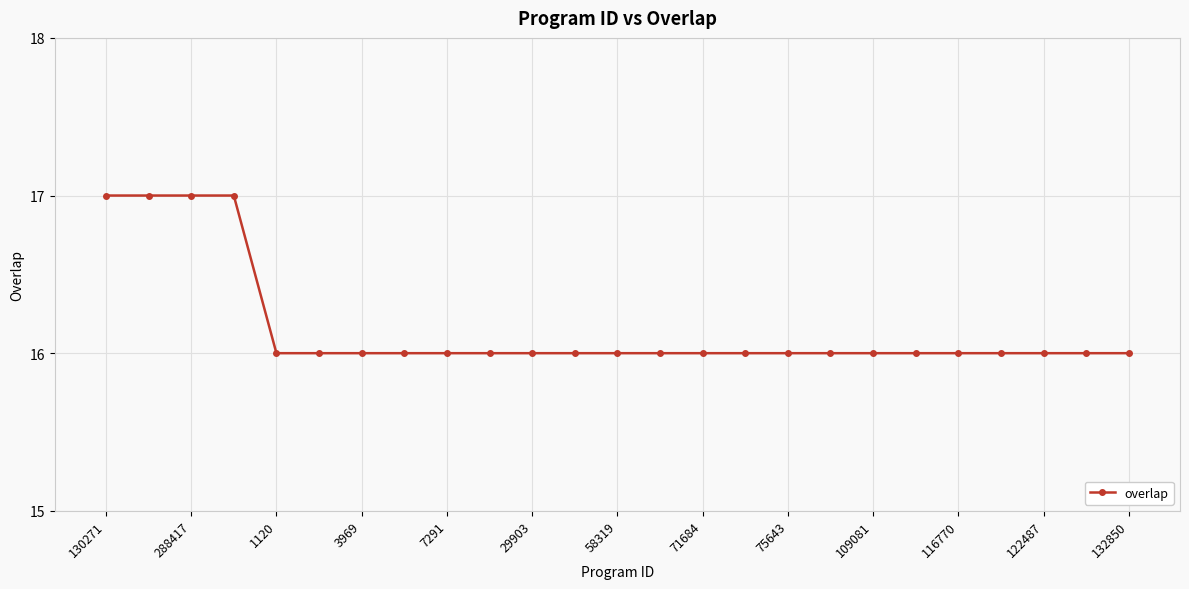

What is the value of the 9th point from the left?

16